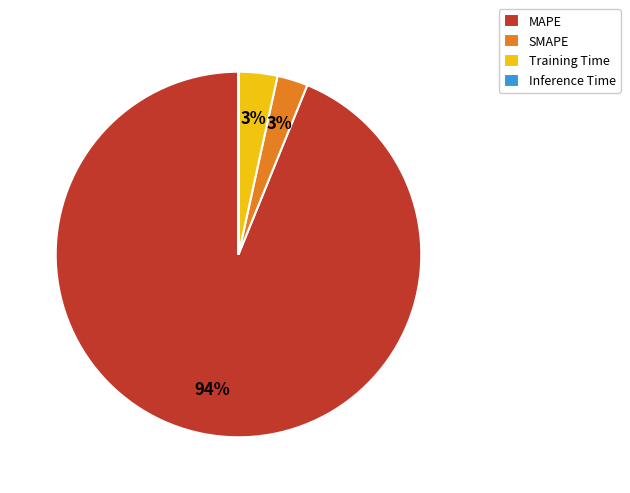

The MAPE slice represents 99% of the pie. True or false?

False